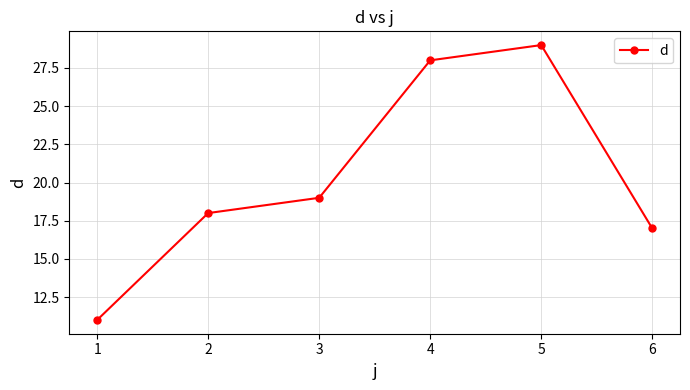

How many points are higher than both their immediate neighbors (excluding endpoints)?

1